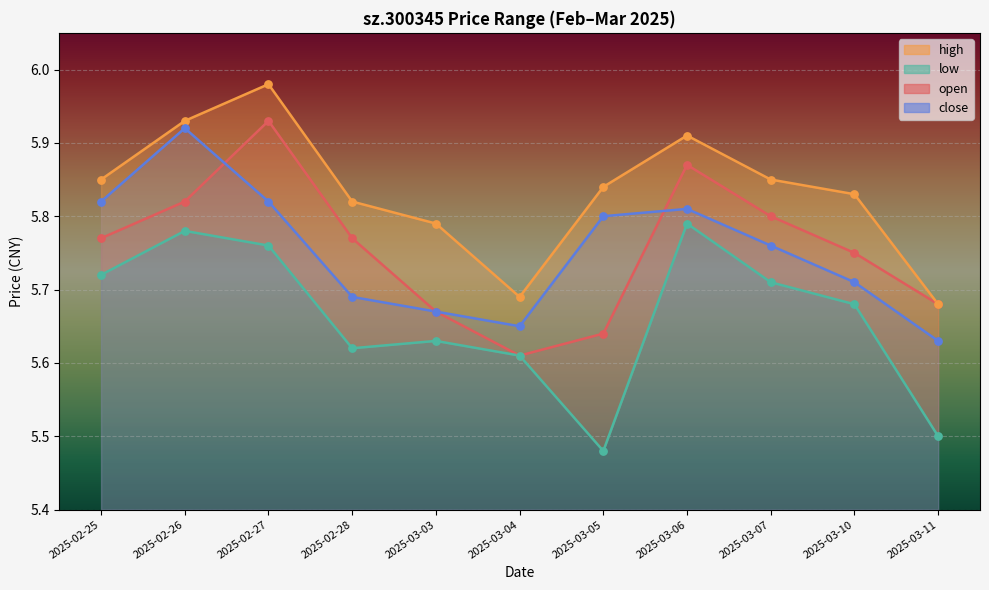

Which series reaches the minimum Y coordinate?

low